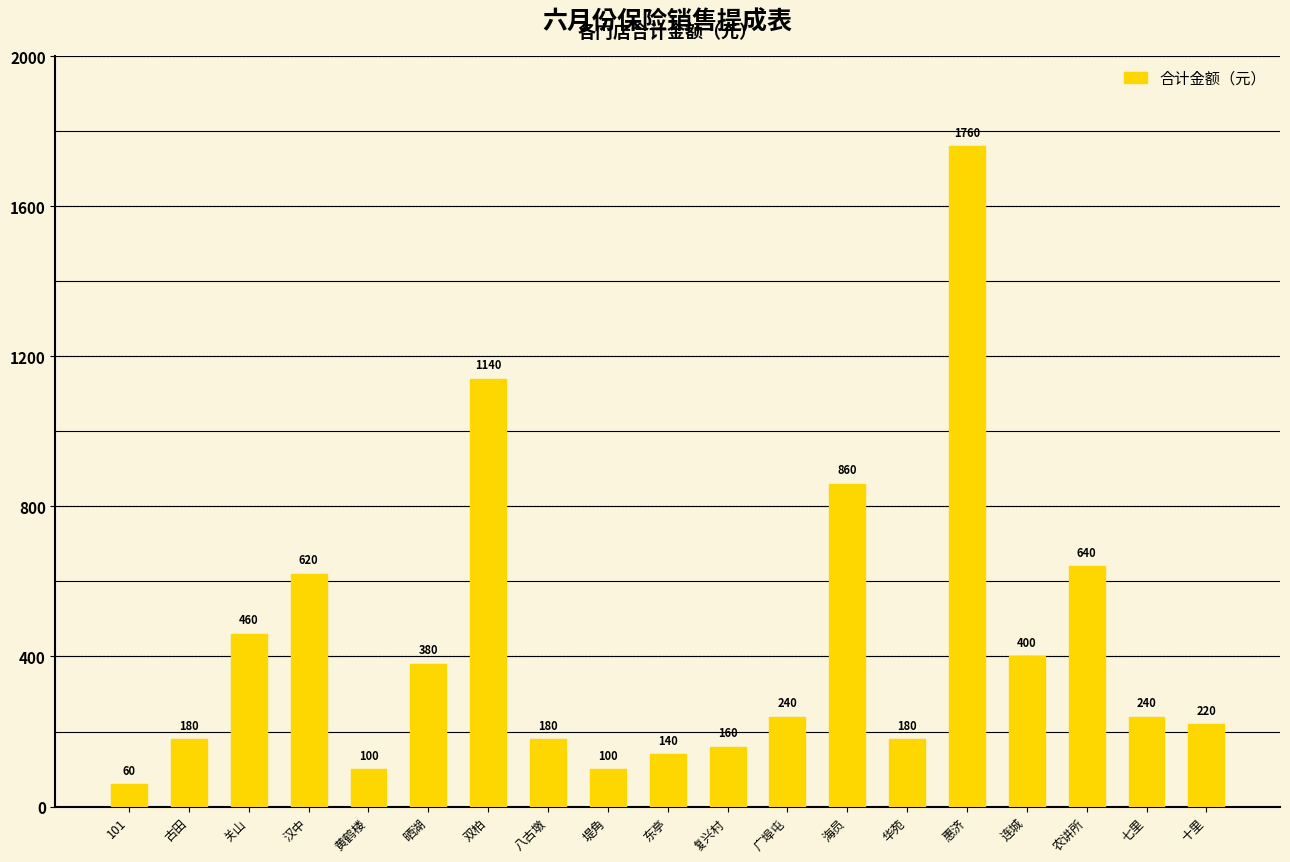

The chart shows a value of 208 at 关山. True or false?

False